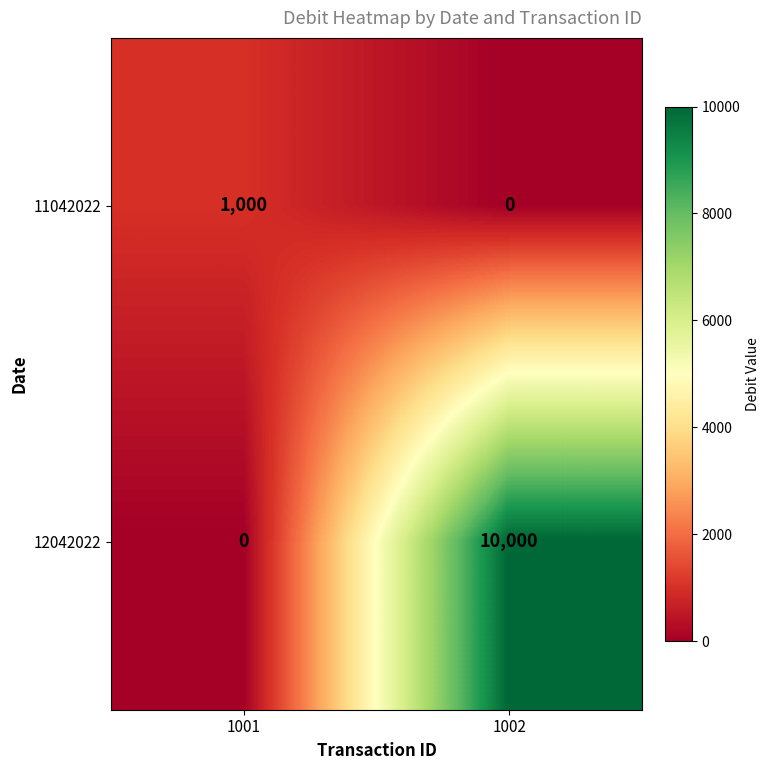

Reading left to right, list all the values displayed in this chart.

11042022: 1001=1000	1002=0
12042022: 1001=0	1002=10000